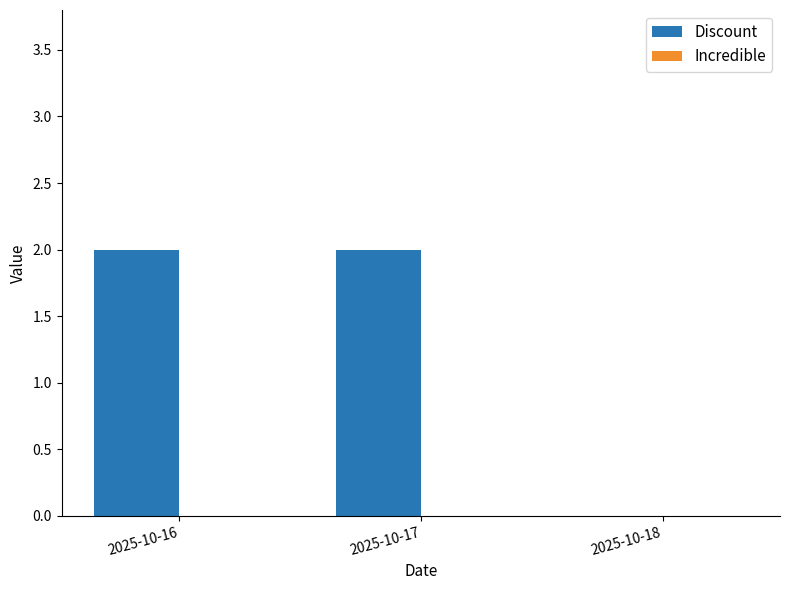

The chart shows a value of 2 at 2025-10-17. True or false?

True